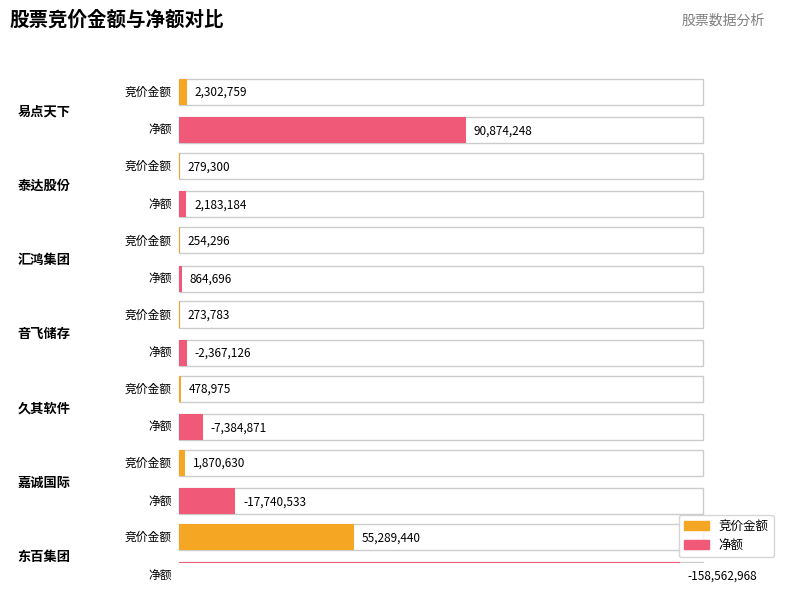

What is the lowest value of the 净额 series?

-158562968